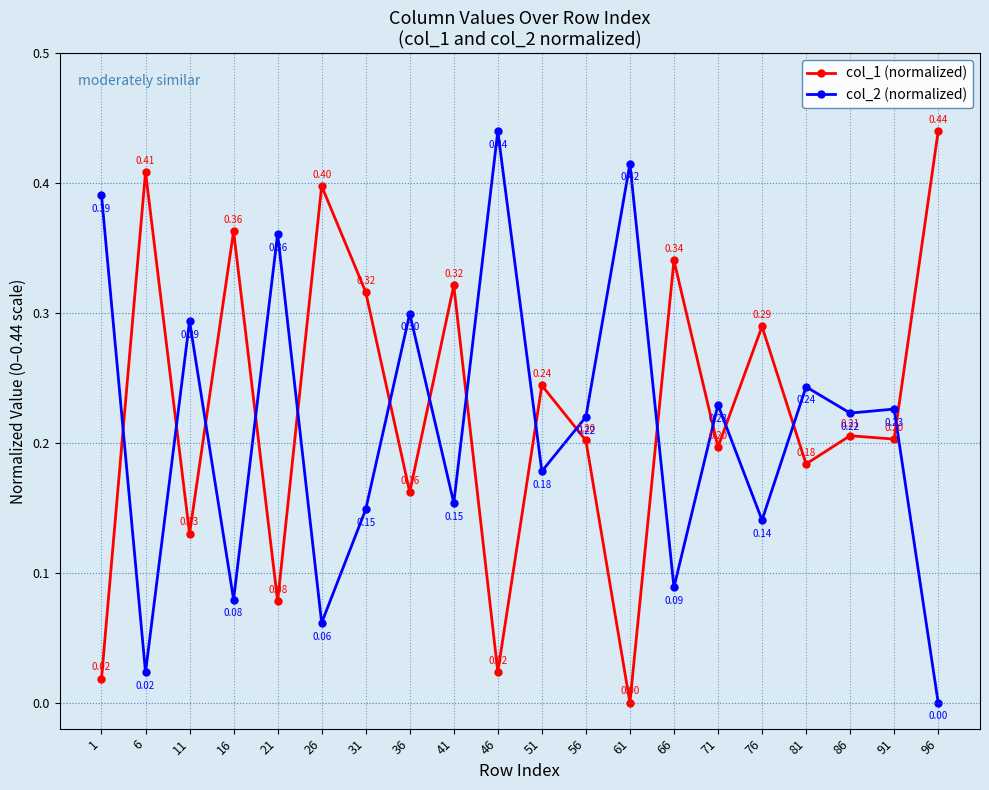

Is the value of col_1 (normalized) at 76 greater than the value of col_2 (normalized) at 41?

Yes